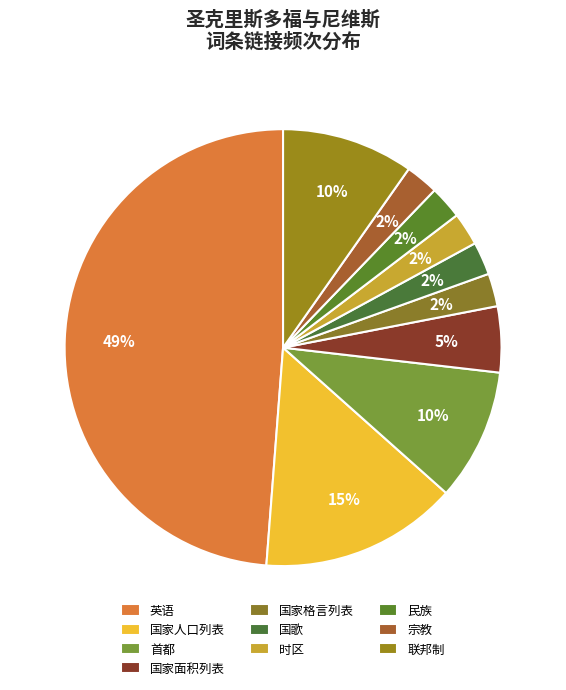

To the nearest percent, what portion does 时区 represent?

2%